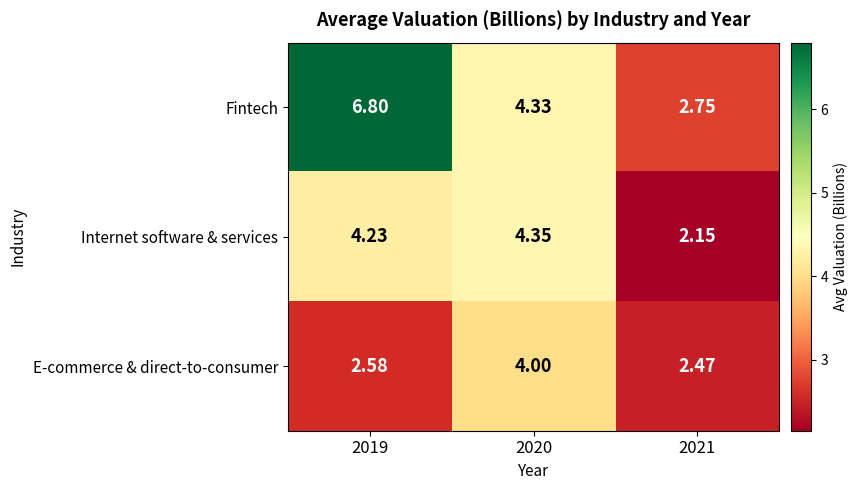

List the series in order of their overall mean, lowest first.

E-commerce & direct-to-consumer, Internet software & services, Fintech